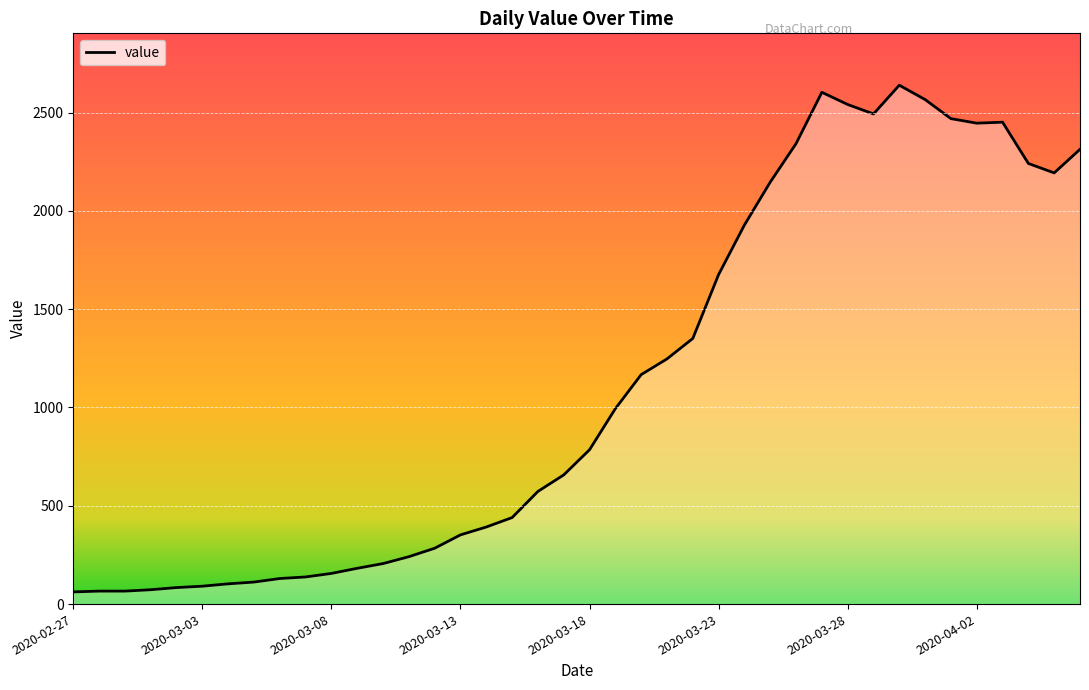

What is the smallest value displayed?

62